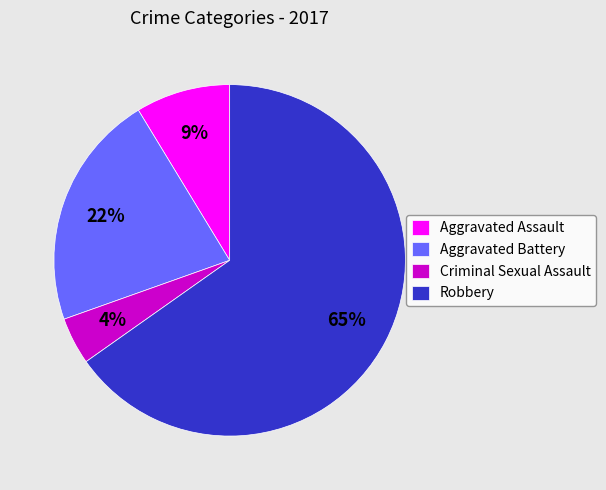

To the nearest percent, what is the difference between the Aggravated Assault and Aggravated Battery slice percentages?

13%